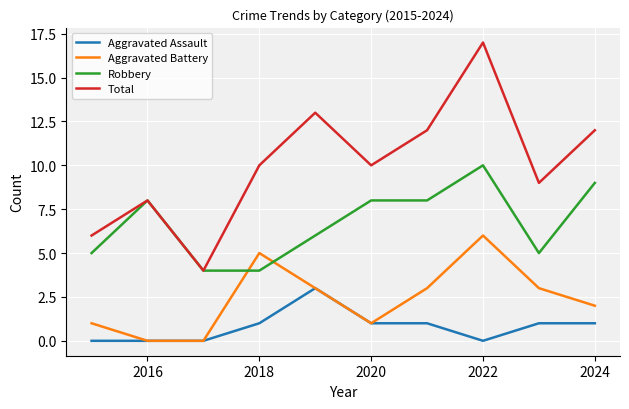

Which series has the largest total across all categories?

Total